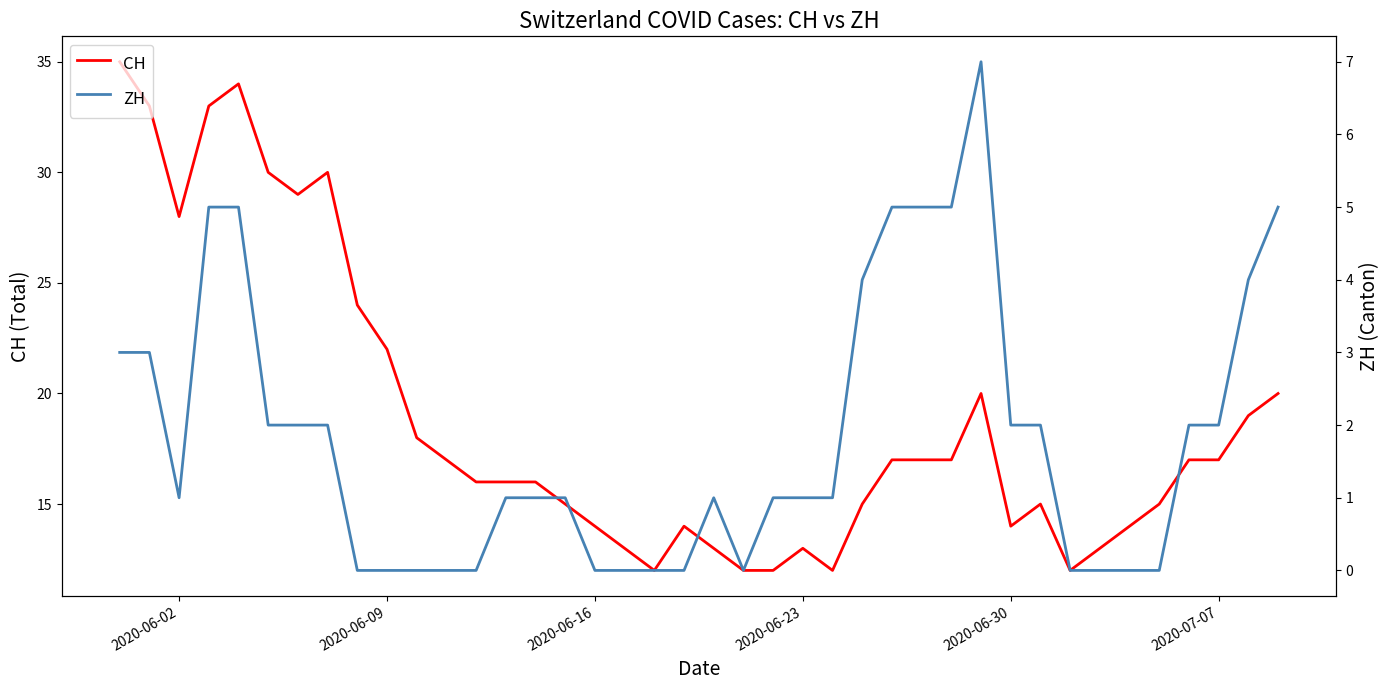

What is the minimum value for CH?

12